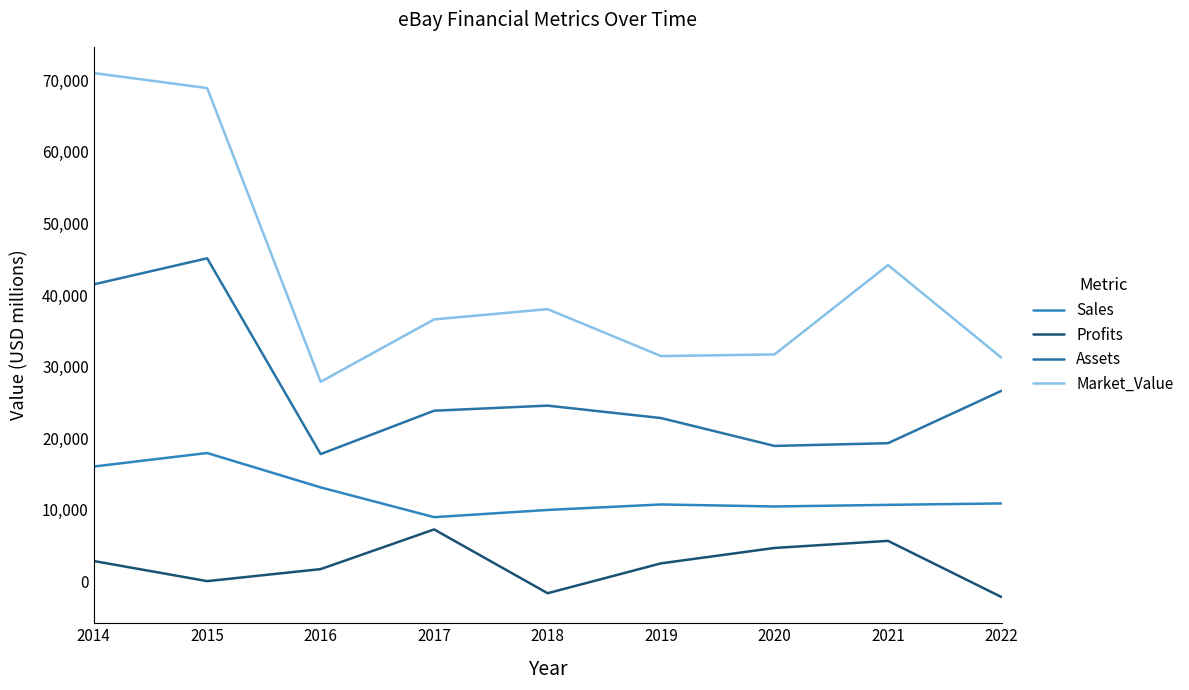

What are all the series names shown in the legend?

Sales, Profits, Assets, Market_Value